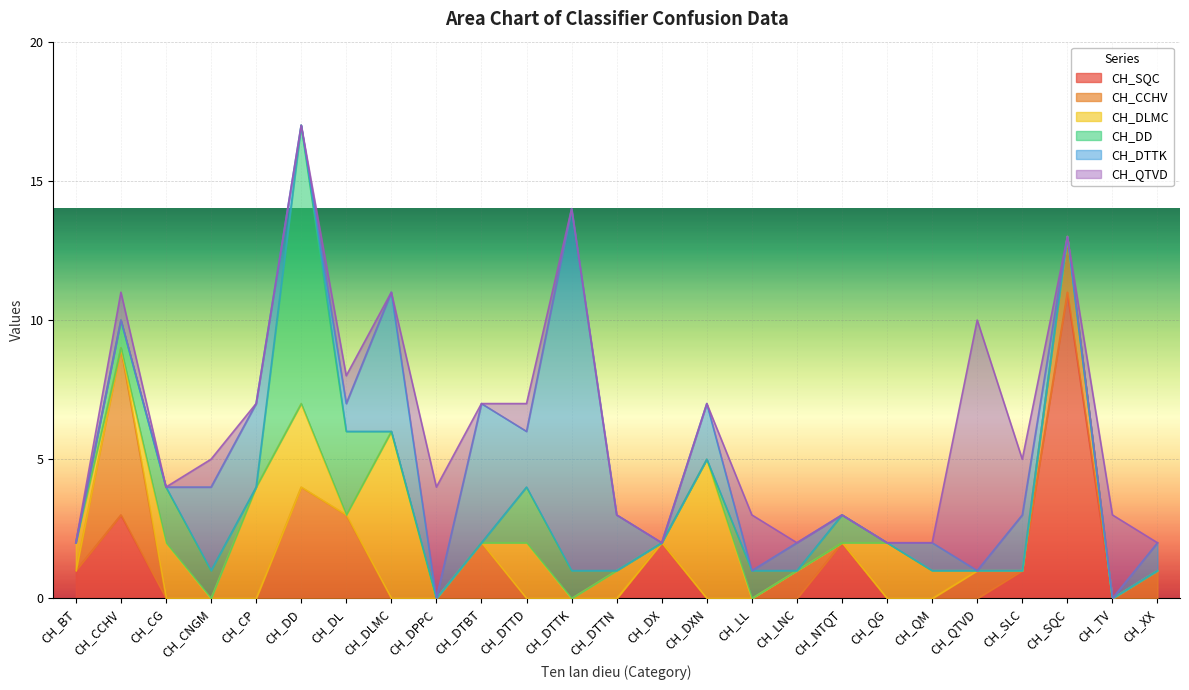

What is the difference between the highest and lowest values at CH_DTTN?

2